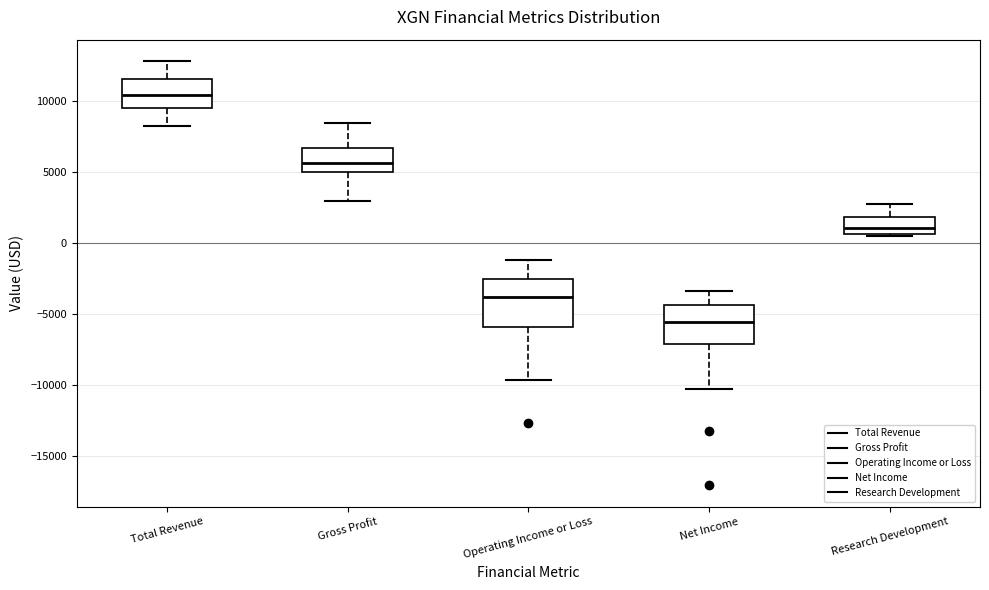

Comparing the boxes themselves (not the whiskers), which one is the tallest?

Operating Income or Loss